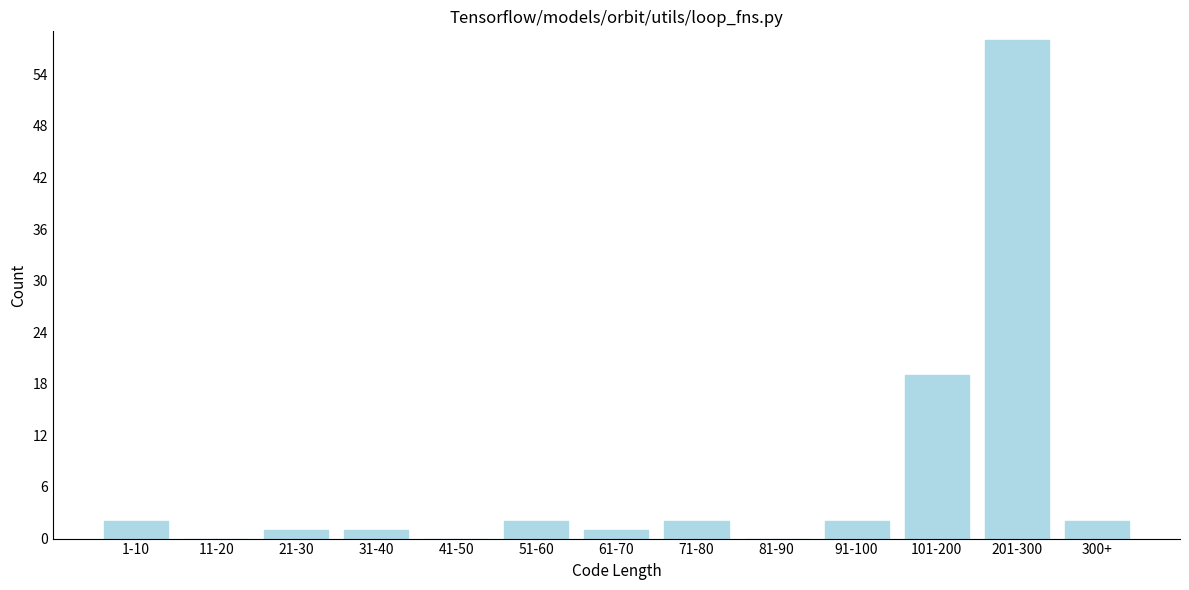

Reading right to left, transcribe all the data shown in this chart.

300+=2	201-300=58	101-200=19	91-100=2	81-90=0	71-80=2	61-70=1	51-60=2	41-50=0	31-40=1	21-30=1	11-20=0	1-10=2